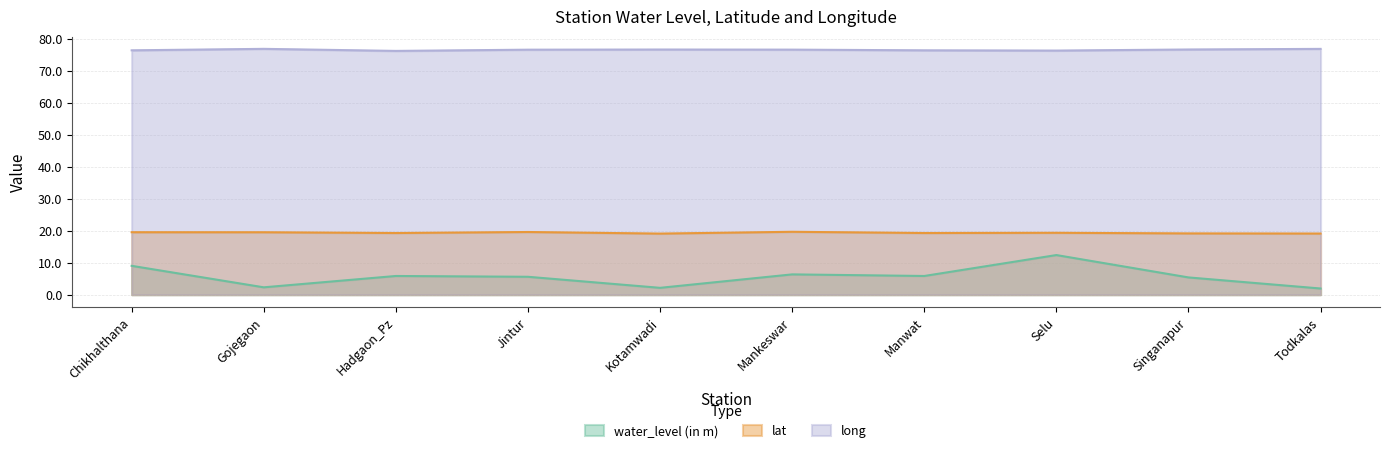

The value of water_level (in m) at Todkalas is 1.9. True or false?

True